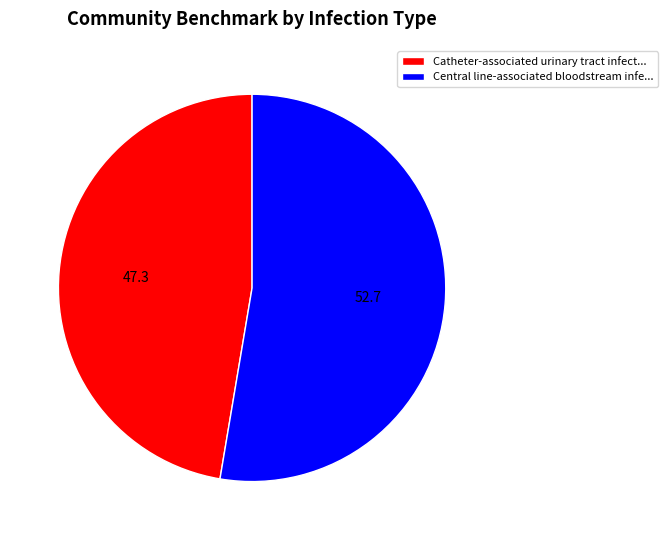

Rank the categories by value from lowest to highest.

Catheter-associated urinary tract infect..., Central line-associated bloodstream infe...